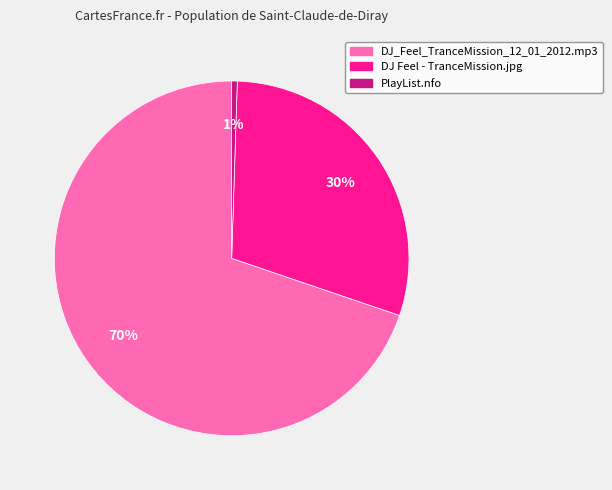

Does any single category account for the majority?

Yes